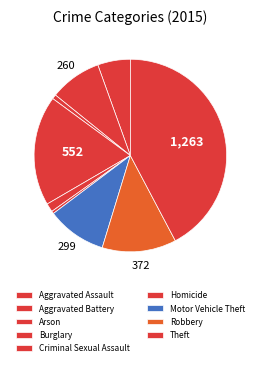

The Robbery slice represents 12% of the pie. True or false?

True